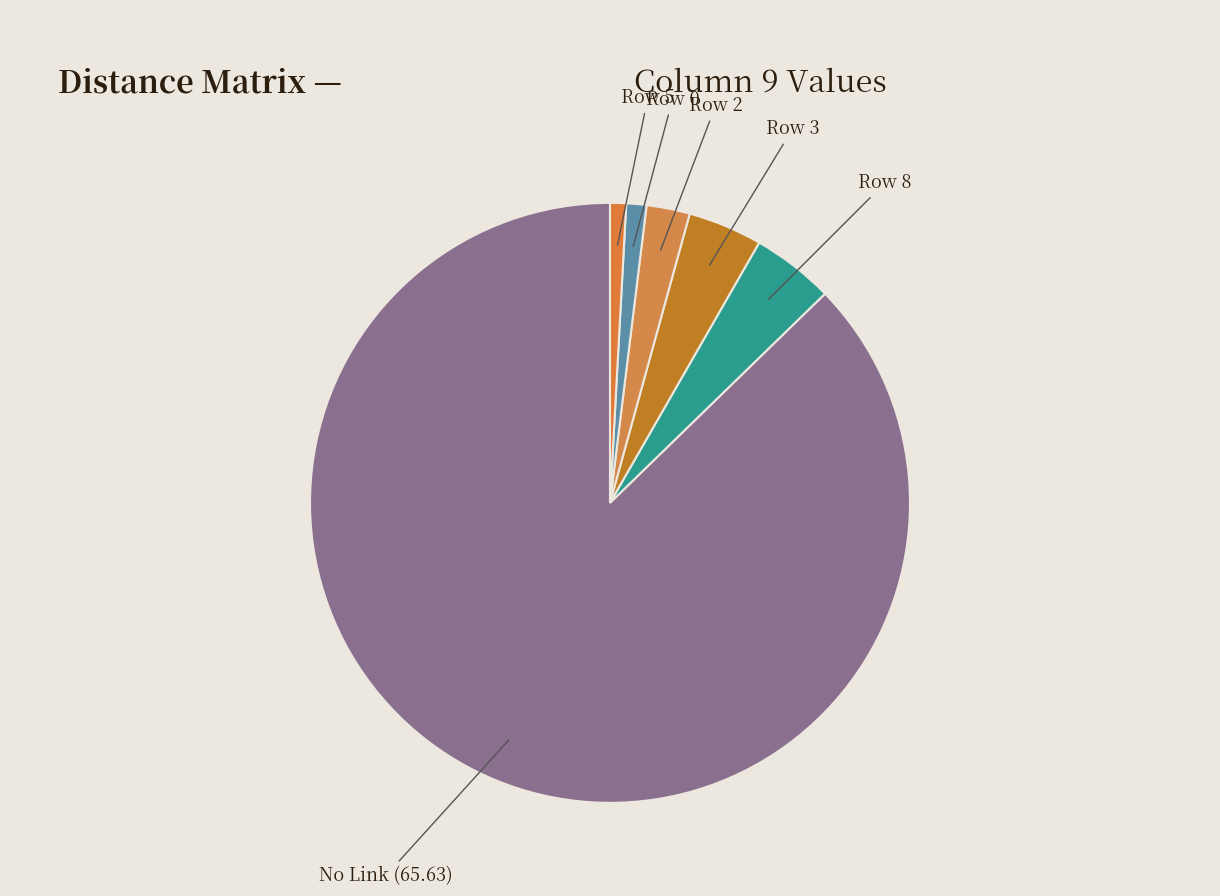

Is it true that No Link (65.63) is 87% of the pie?

True